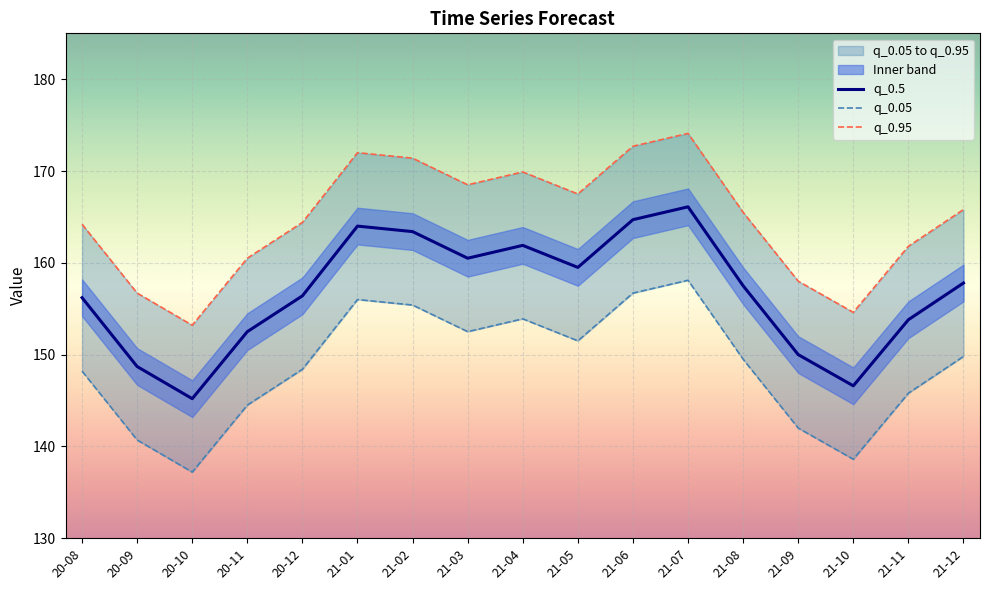

True or false: q_0.5 and q_0.05 intersect in this chart.

False